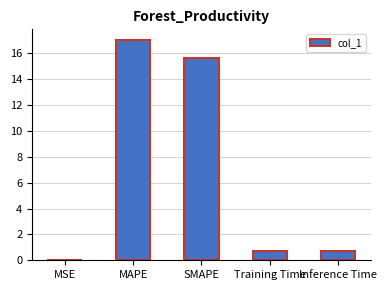

What is the sum of all values?

34.2